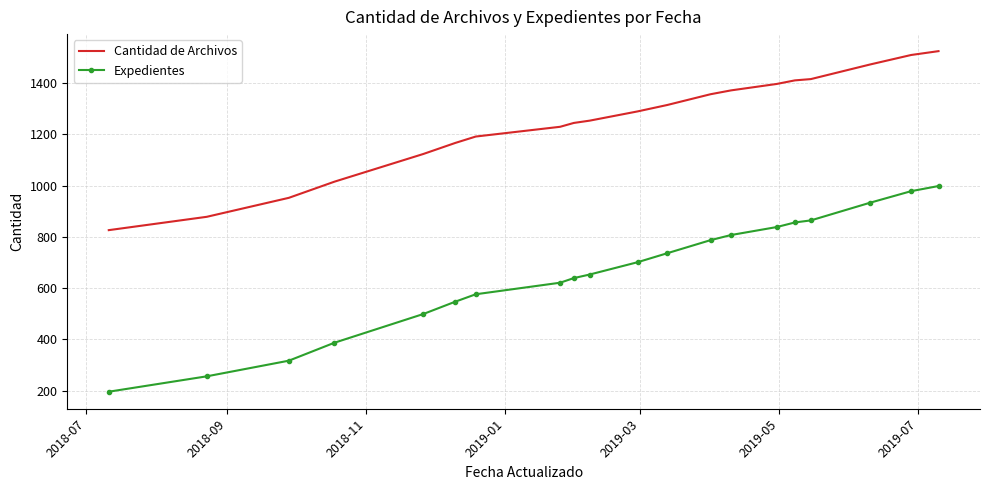

List the series in order of their peak value, lowest first.

Expedientes, Cantidad de Archivos